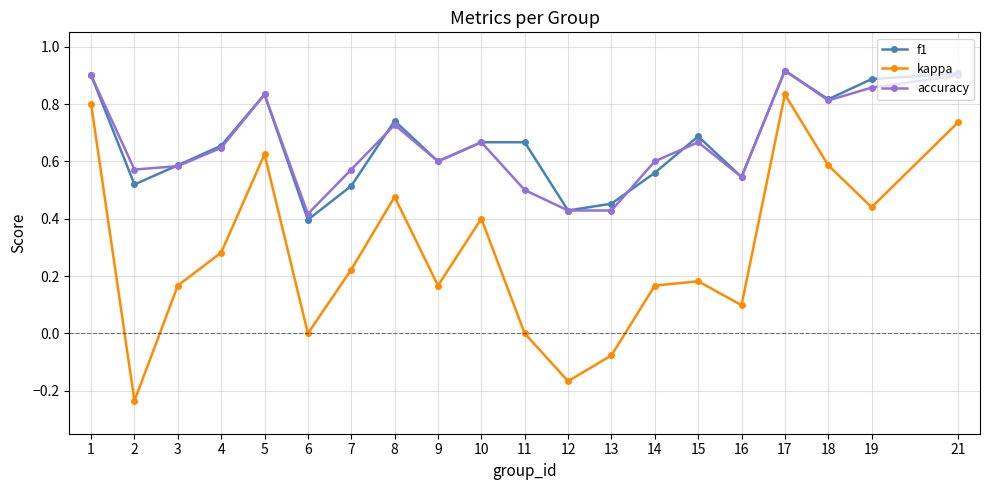

Which series has the widest spread of values?

kappa